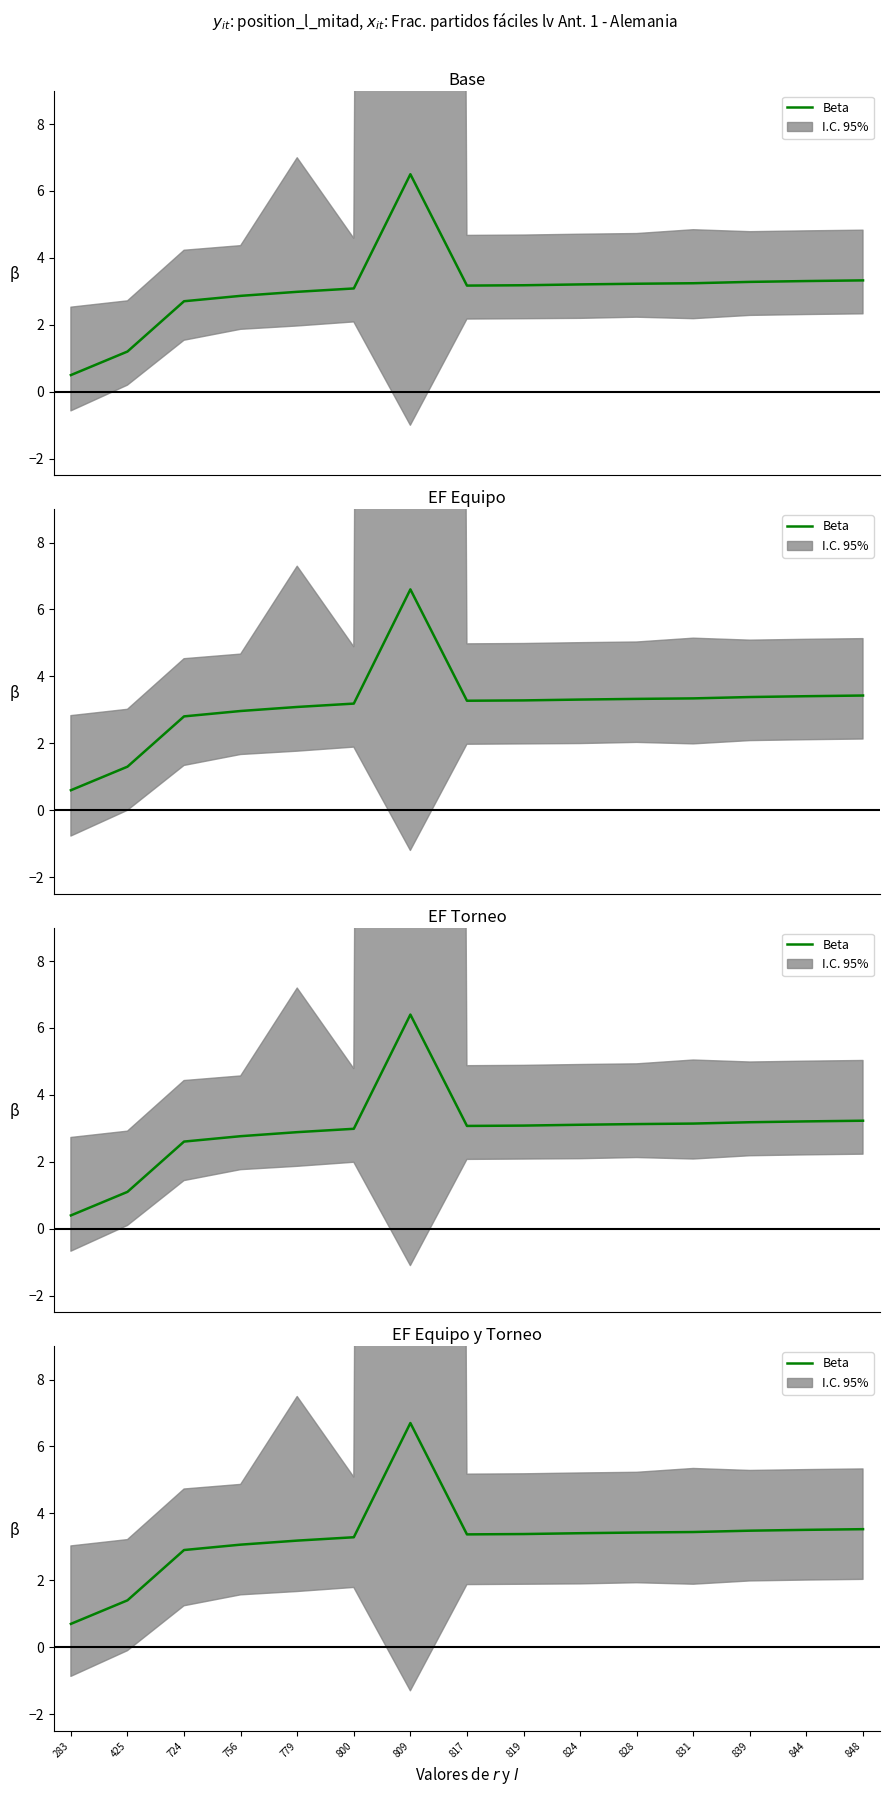

What is the change in value from 425 to 779?

+1.8